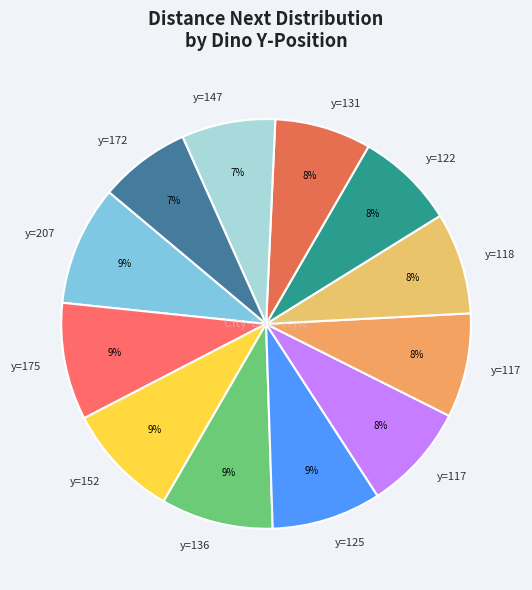

How many segments does this pie chart have?

12